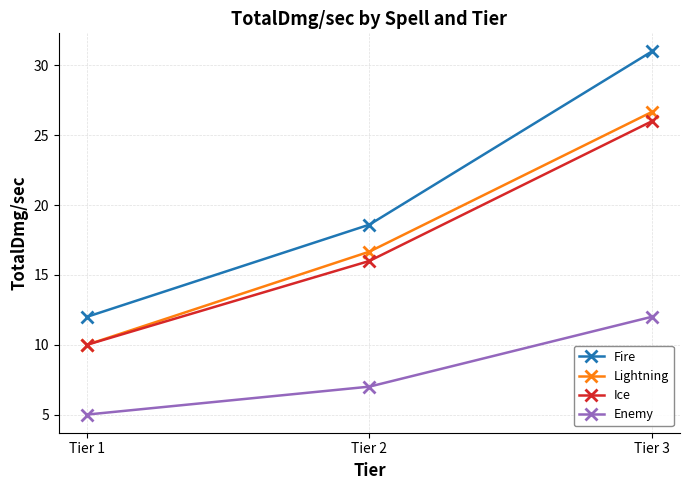

At which label does Lightning first exceed 16?

Tier 2